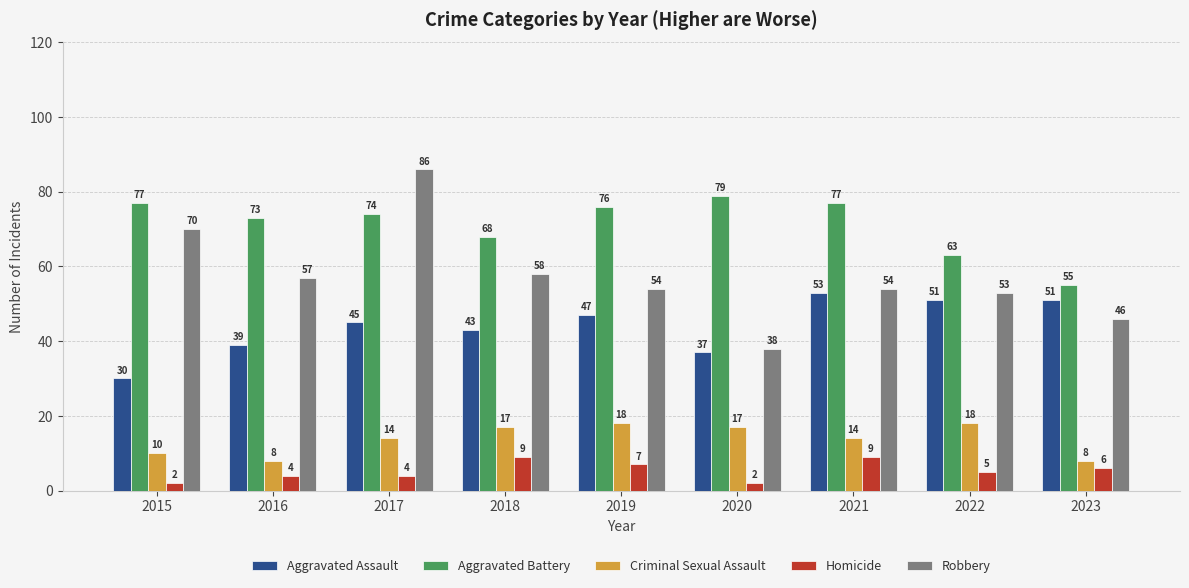

Is the value of Robbery at 2018 greater than the value of Criminal Sexual Assault at 2015?

Yes